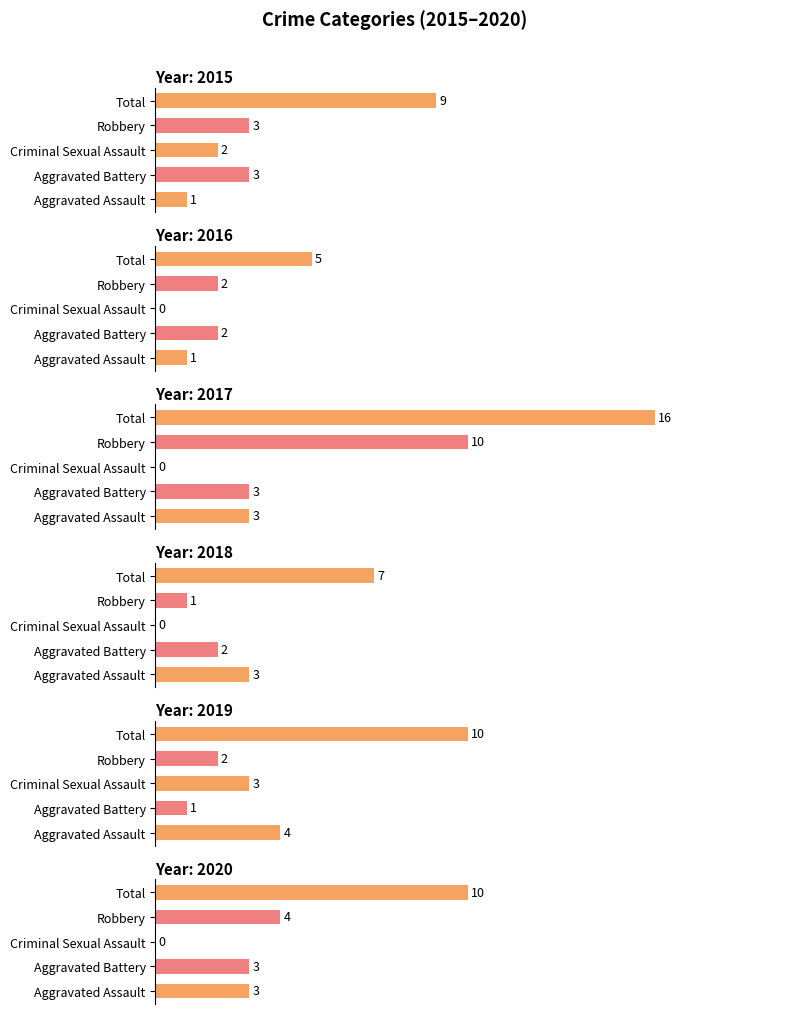

What is the label of the 2nd bar from the left?

Aggravated Battery